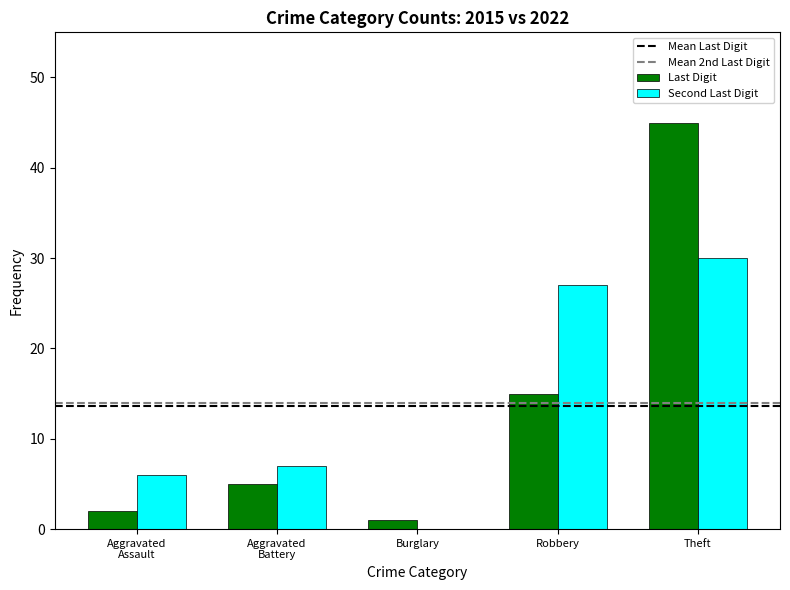

What value does the Second Last Digit series have at Theft?

30